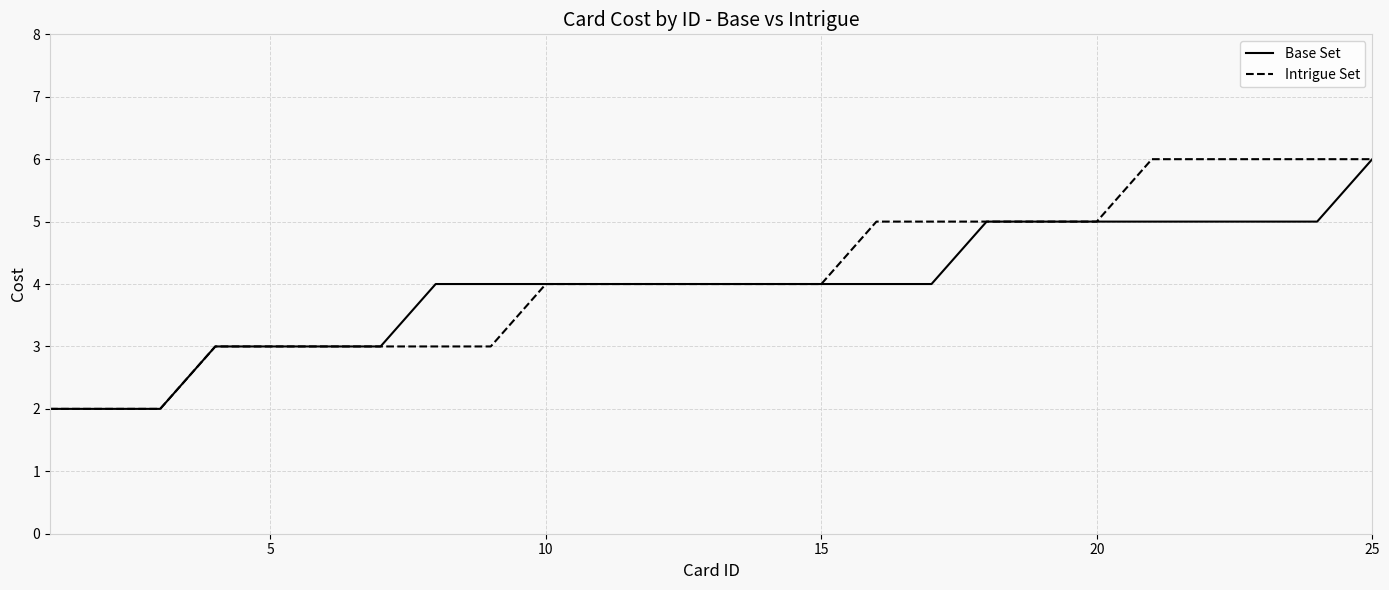

How many lines are shown in the chart?

2